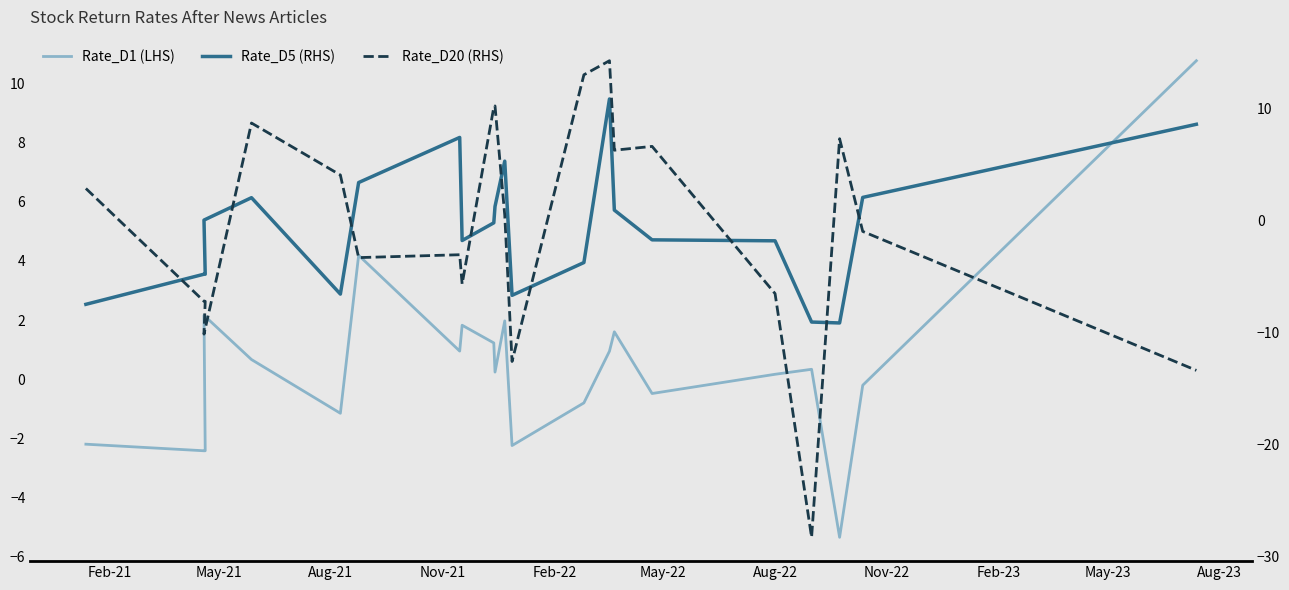

What is the highest value of the Rate_D20 (RHS) series?

14.2